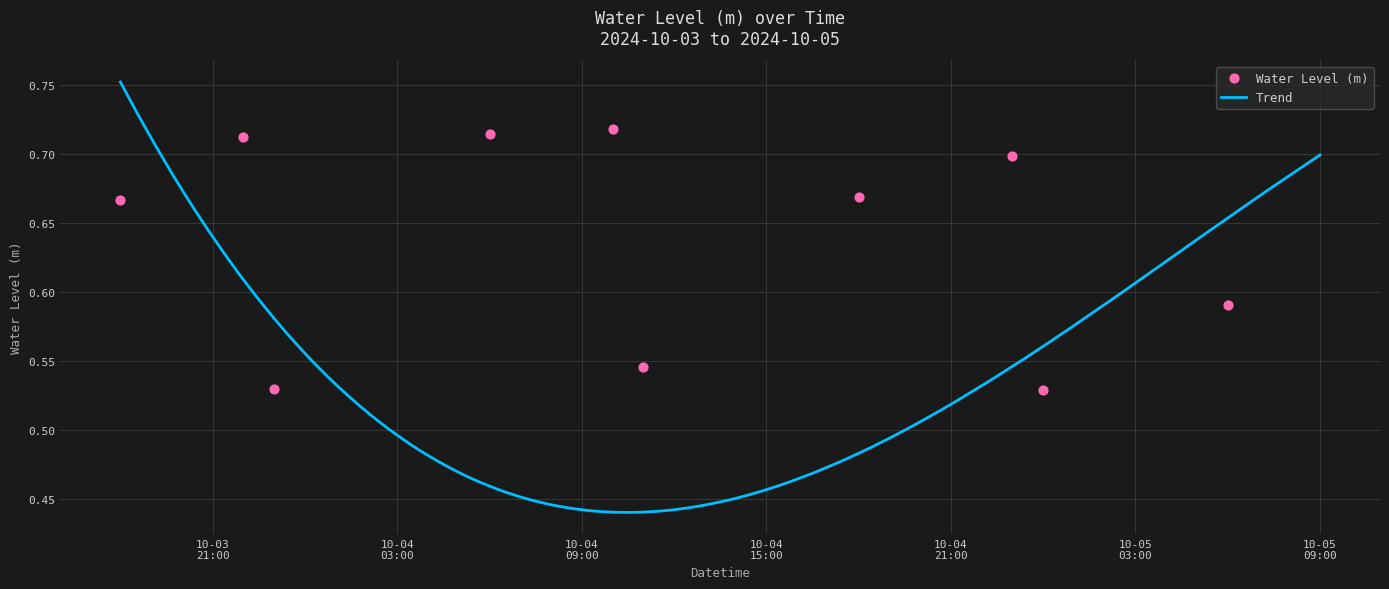

What is the change in value from 2024-10-04 15:00:00 to 2024-10-05 04:00:00?

+0.1